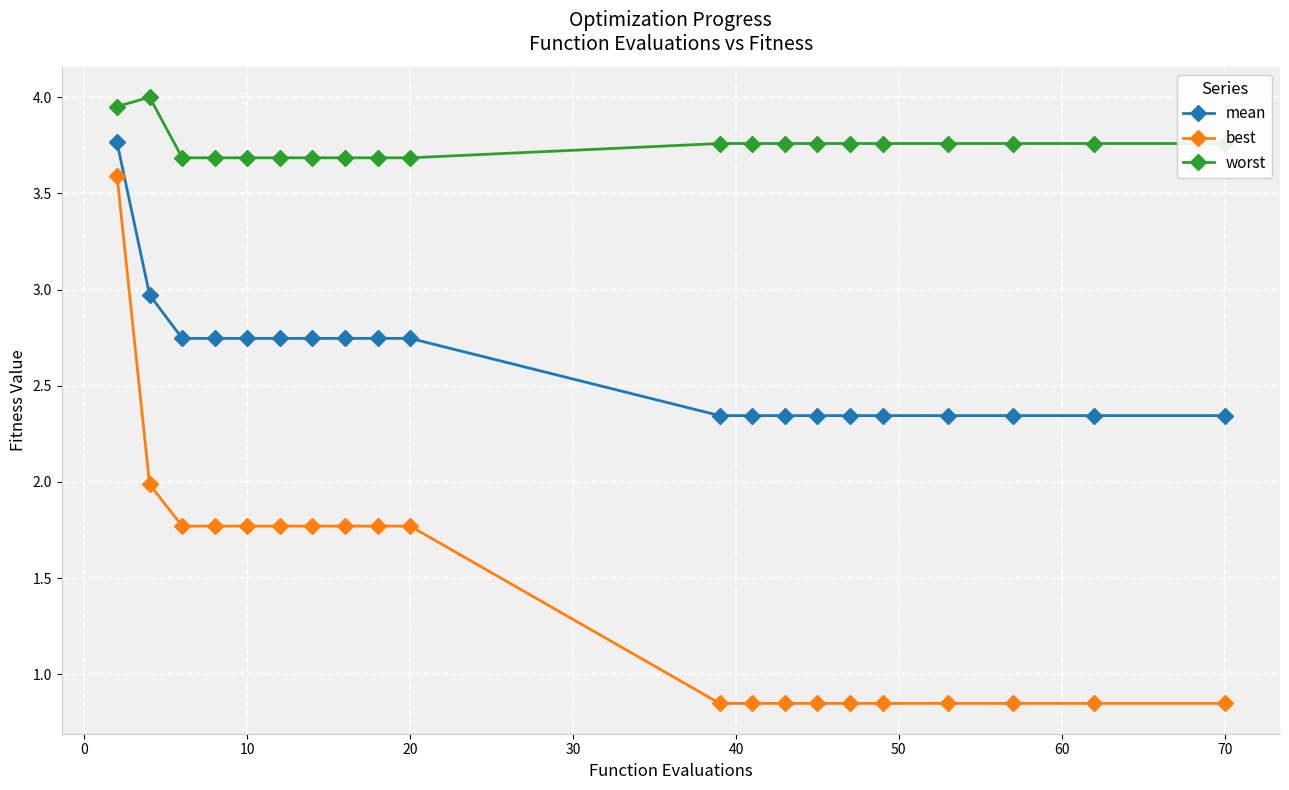

What is the difference between the second highest and minimum values in the worst series?

0.3